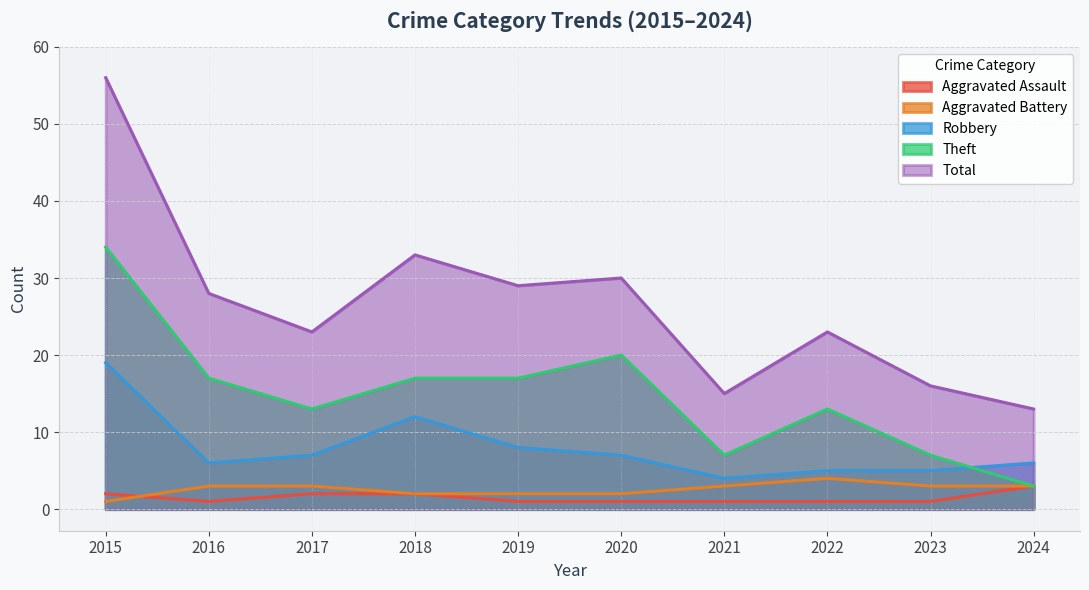

True or false: Total has a value of 18 at 2024.

False